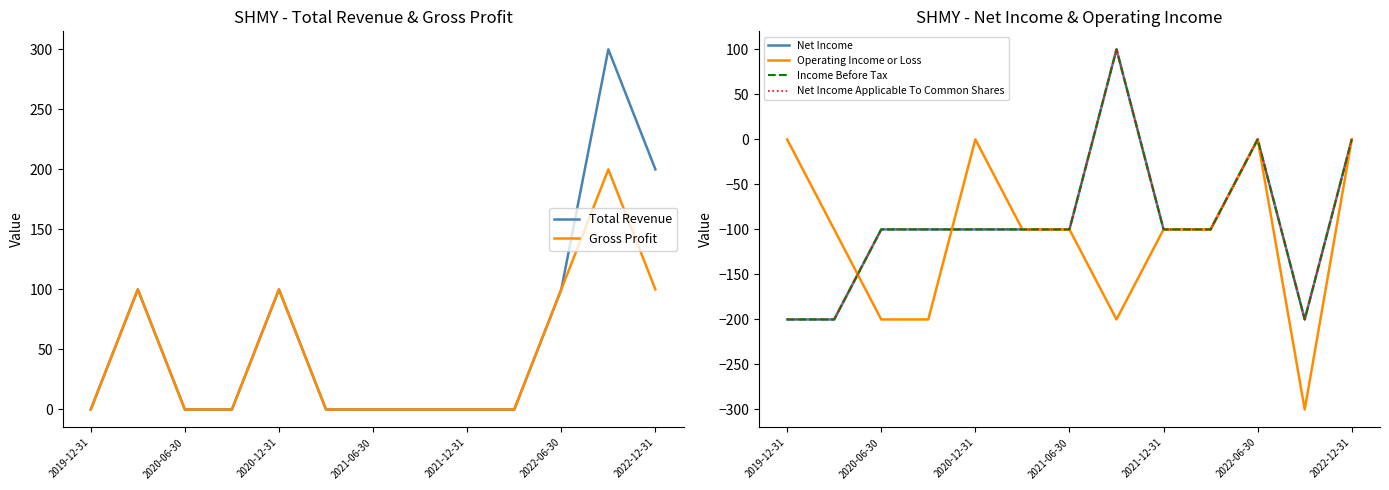

Which series has the largest total across all categories?

Total Revenue